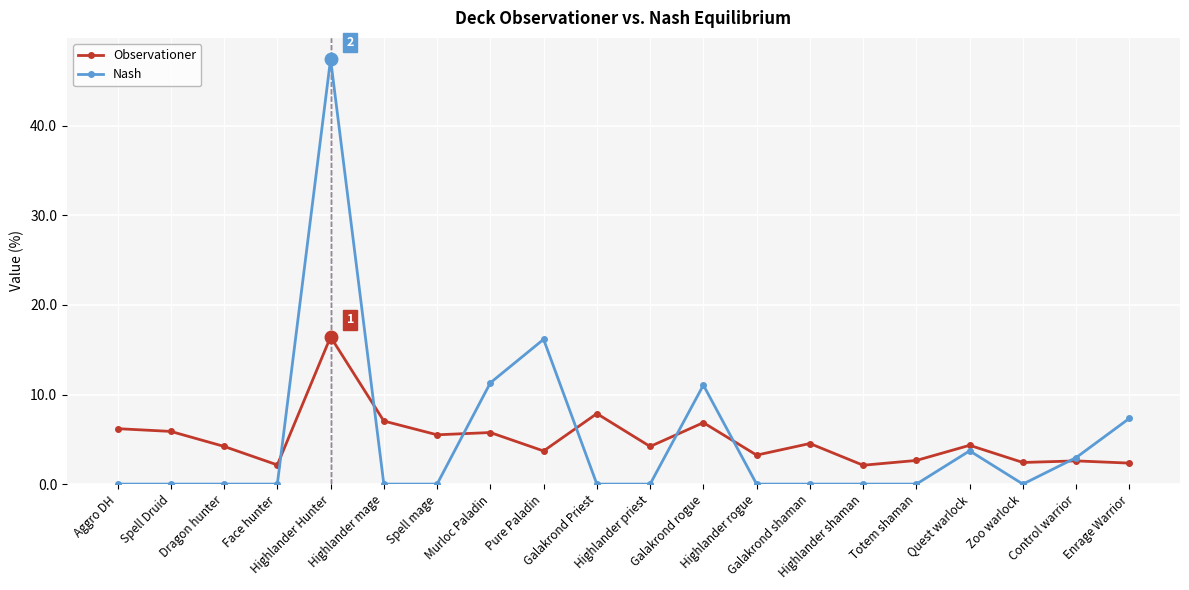

What is the spread (max minus min) of values at Galakrond Priest?

7.9